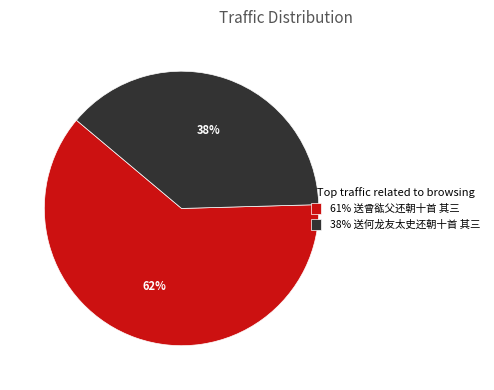

Which slice represents more than half of the pie?

61% 送曾谹父还朝十首 其三